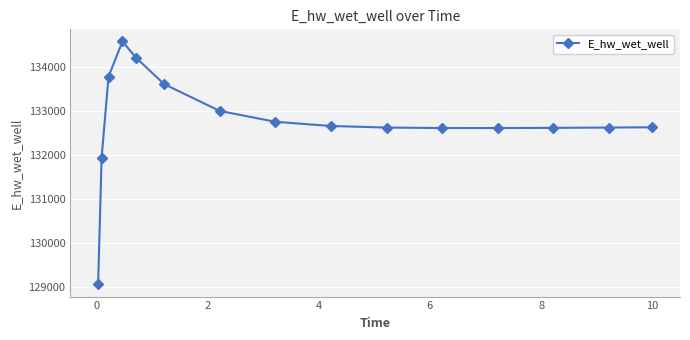

What is the difference between the maximum and second lowest values?

2644.3